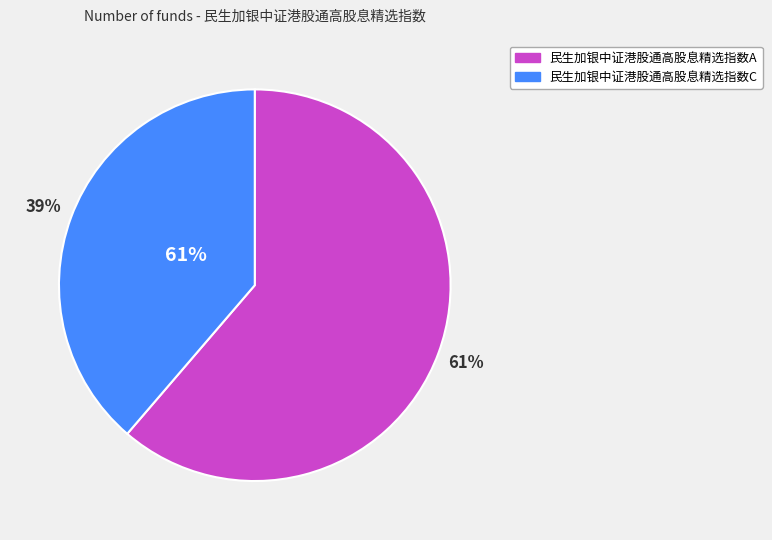

To the nearest percent, what portion does 民生加银中证港股通高股息精选指数A represent?

61%